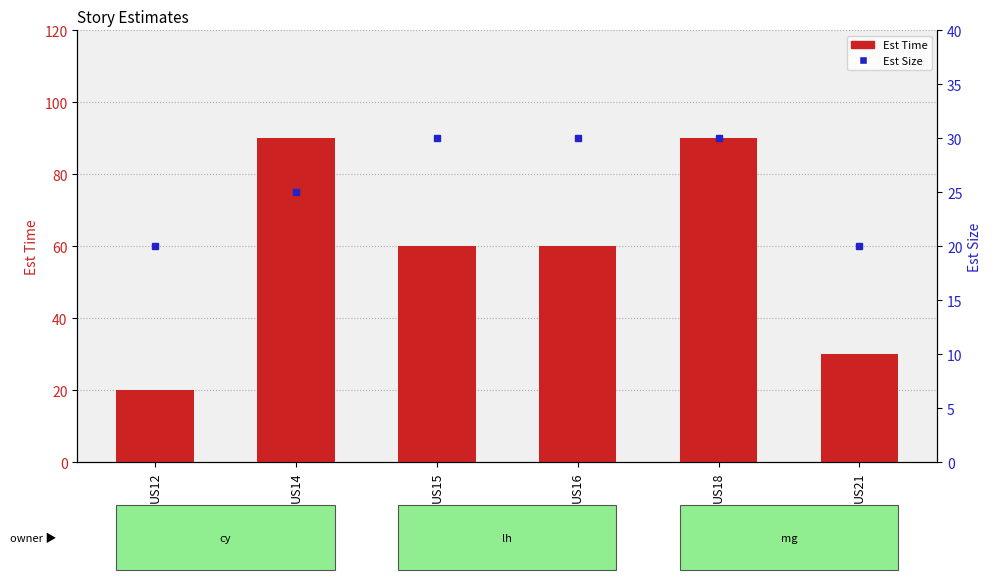

The Est Size series shows 31 at US12. True or false?

False